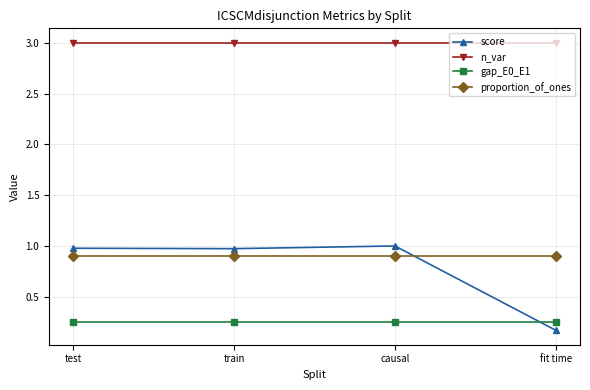

How many lines are shown in the chart?

4